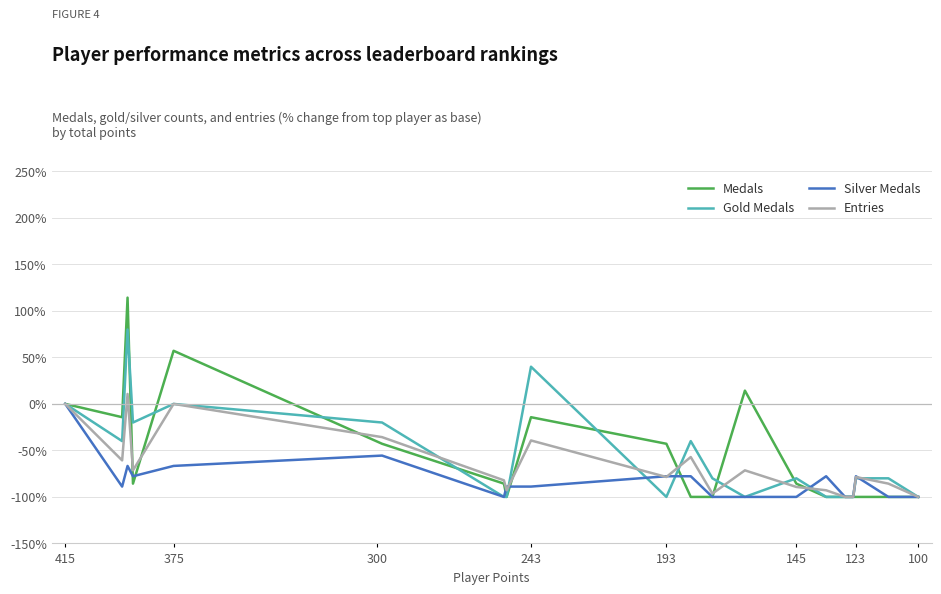

List the series in order of their peak value, highest first.

Medals, Gold Medals, Entries, Silver Medals